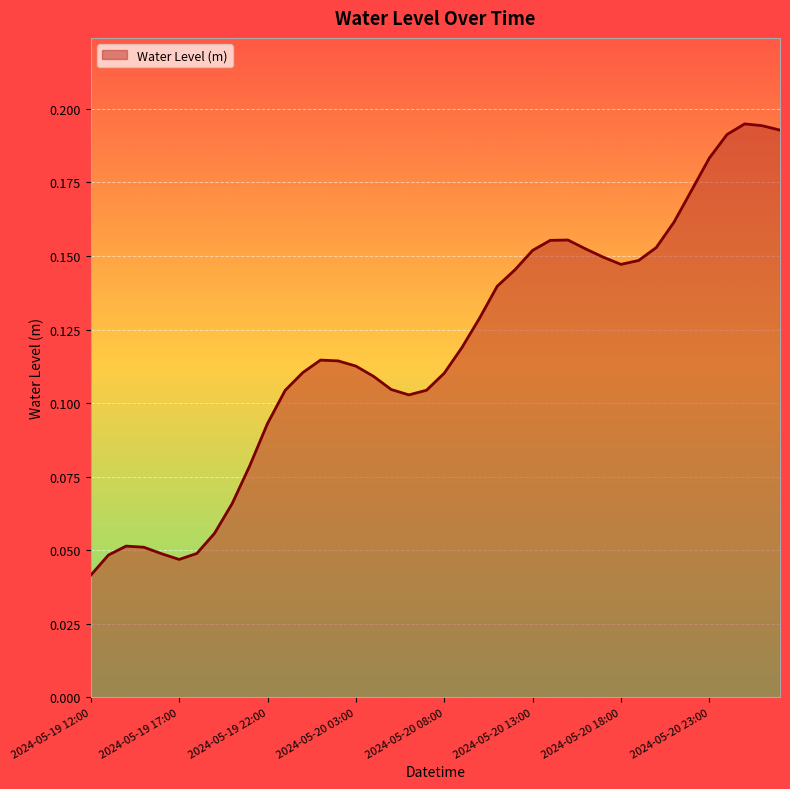

Reading left to right, list all the values displayed in this chart.

0.0	0.0	0.1	0.1	0.0	0.0	0.0	0.1	0.1	0.1	0.1	0.1	0.1	0.1	0.1	0.1	0.1	0.1	0.1	0.1	0.1	0.1	0.1	0.1	0.1	0.2	0.2	0.2	0.2	0.1	0.1	0.1	0.2	0.2	0.2	0.2	0.2	0.2	0.2	0.2